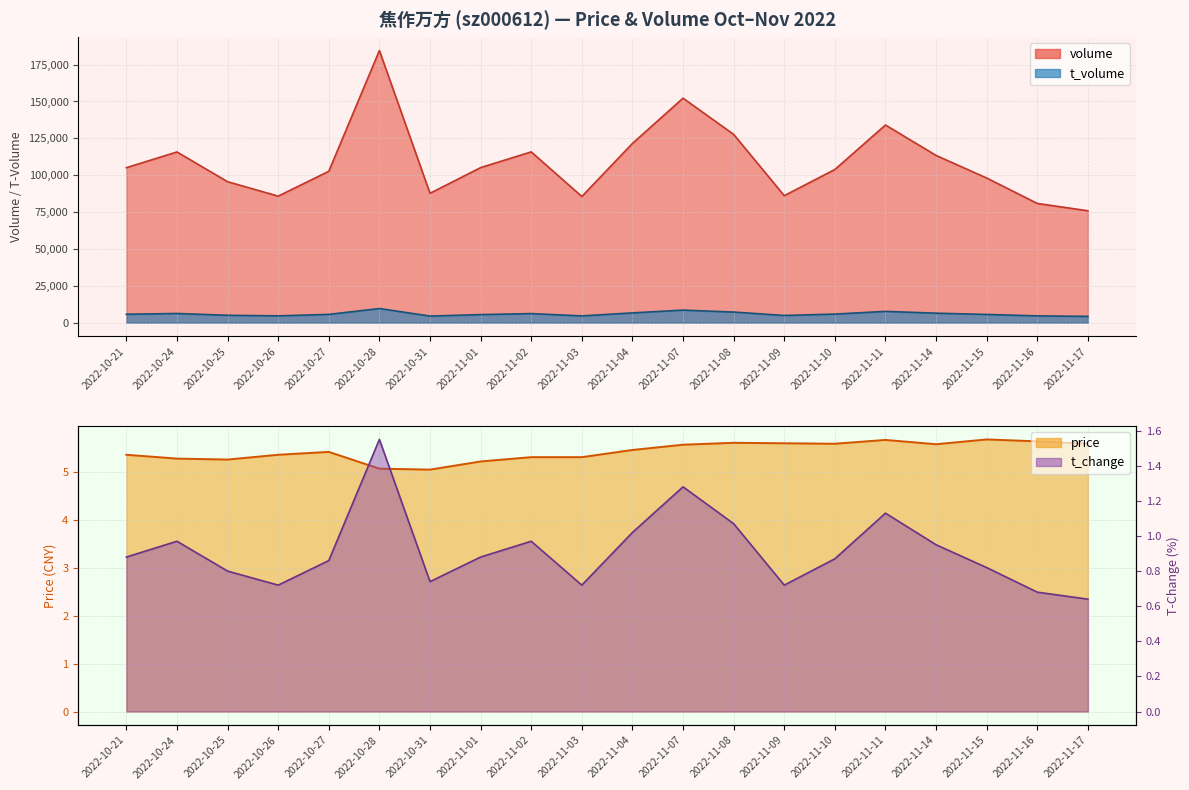

How many interior local valleys does the t_change series have?

4